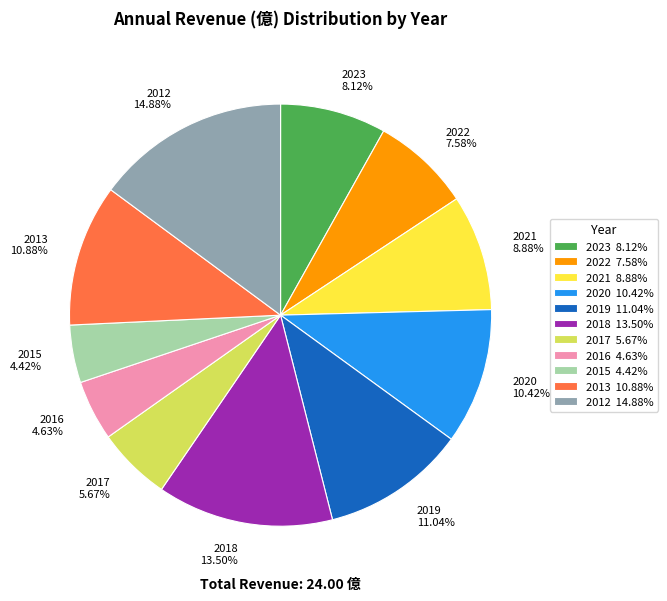

To the nearest percent, what percentage of the pie is 2016?

5%